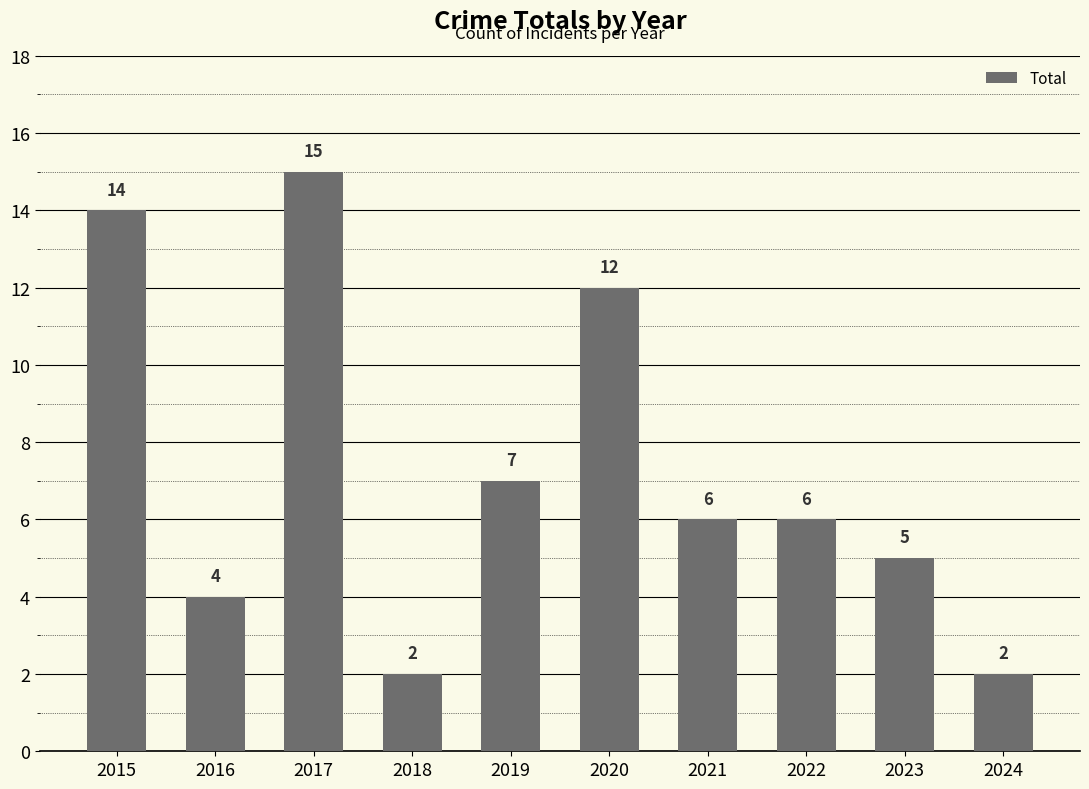

Reading left to right, what are all the values shown in this chart?

14	4	15	2	7	12	6	6	5	2